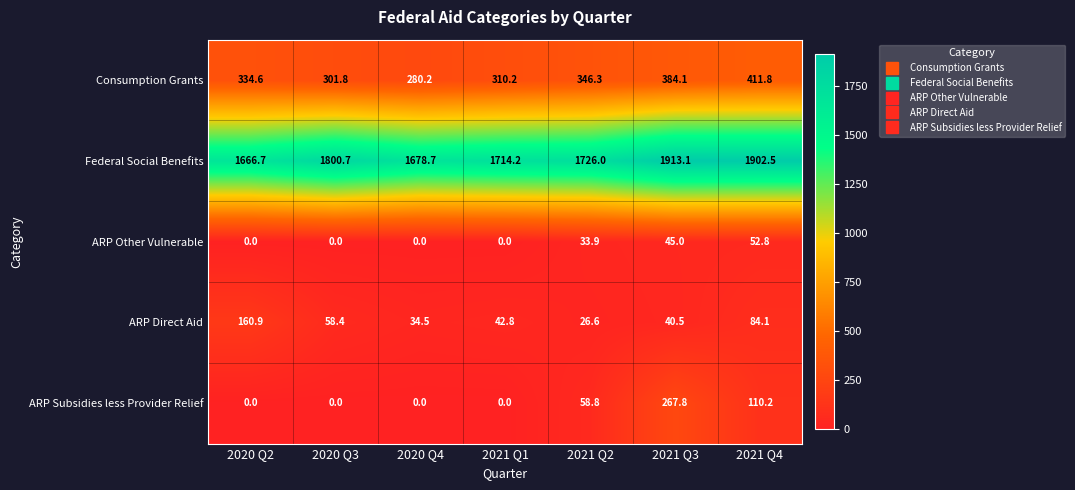

How many distinct data groups are displayed?

5